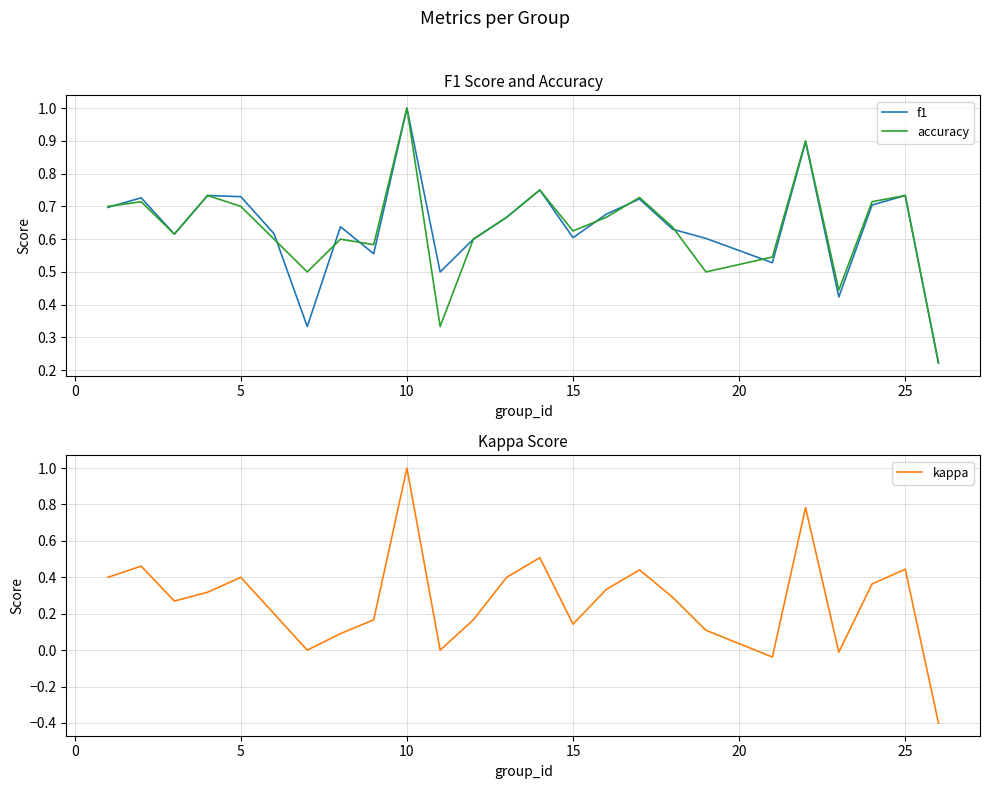

What are all the series names shown in the legend?

f1, accuracy, kappa